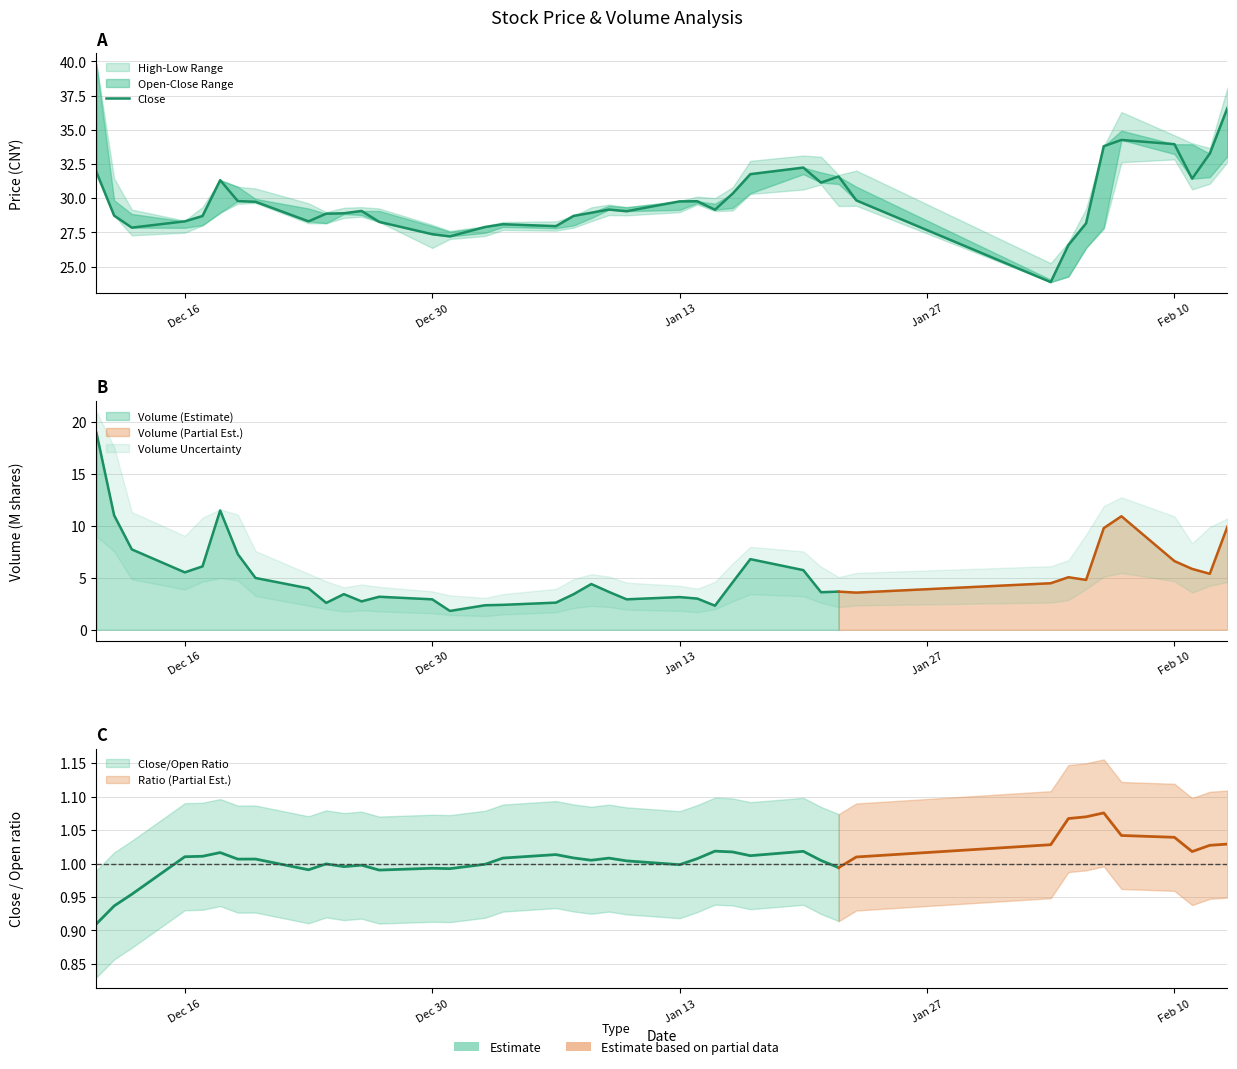

Does the chart display data point markers on the line(s)?

No